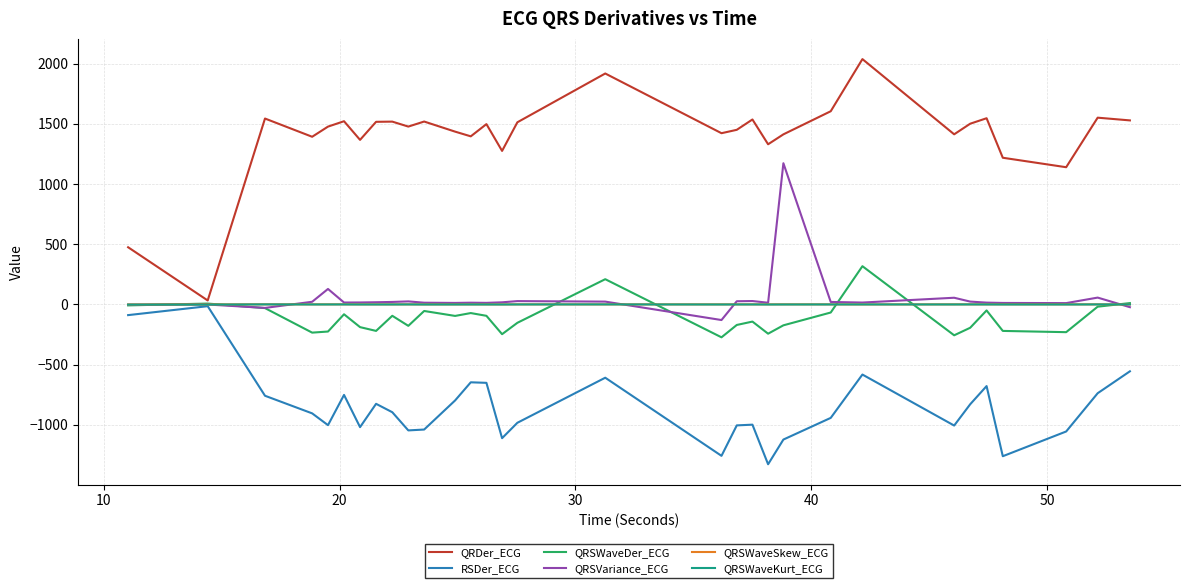

Which series has the largest total across all categories?

QRDer_ECG